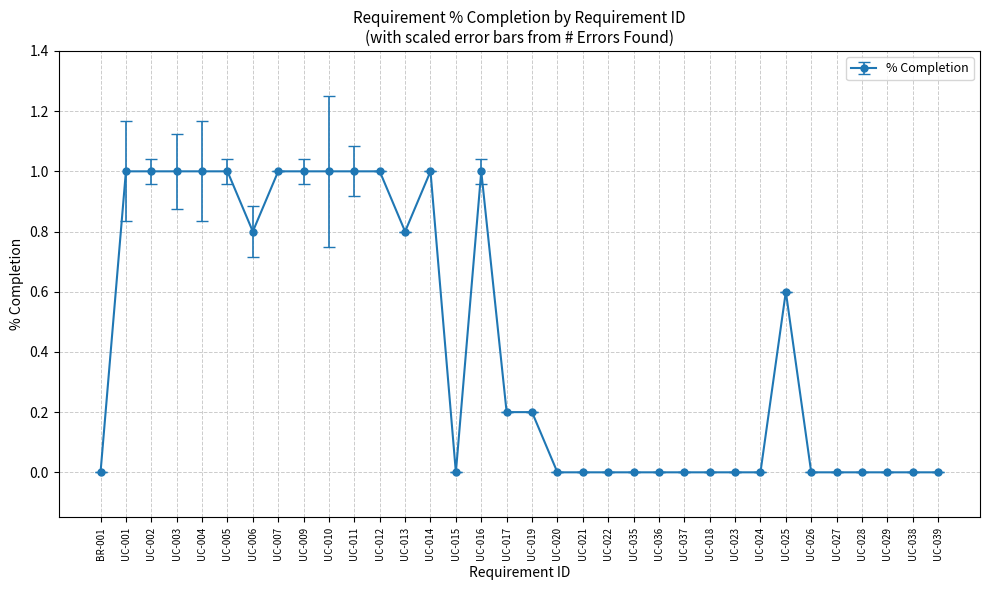

True or false: the data shows 0.0 at UC-027.

True